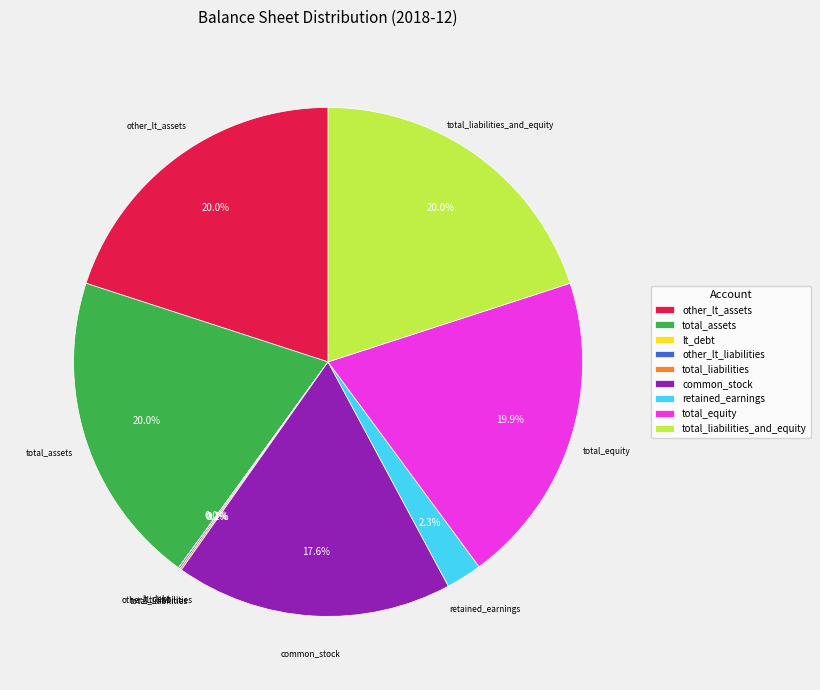

The retained_earnings slice represents 12% of the pie. True or false?

False